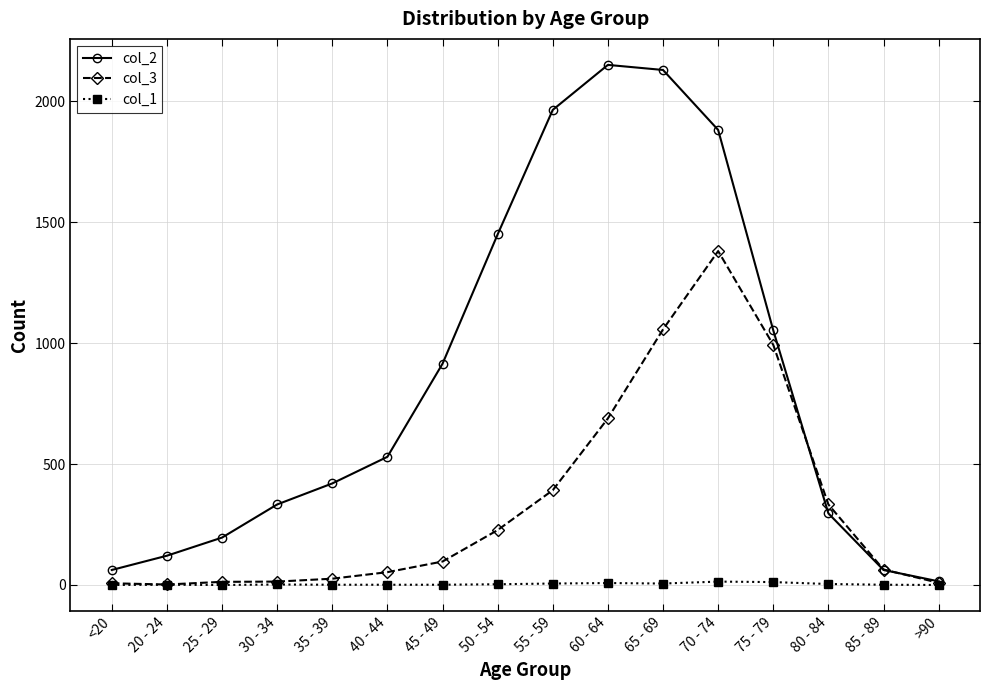

List the series in order of their peak value, lowest first.

col_1, col_3, col_2